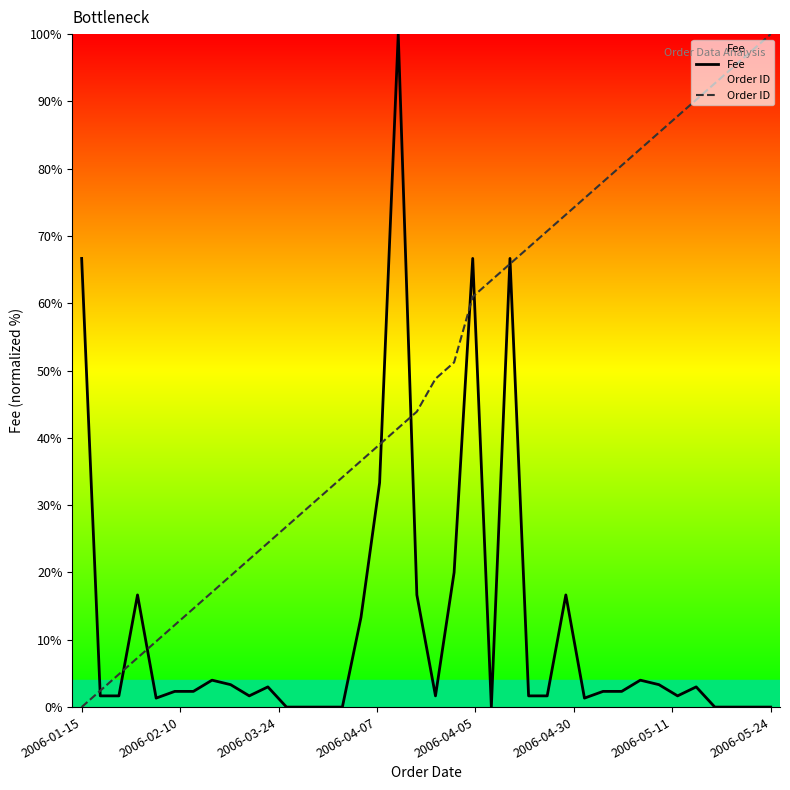

Which series has the largest total across all categories?

Order ID